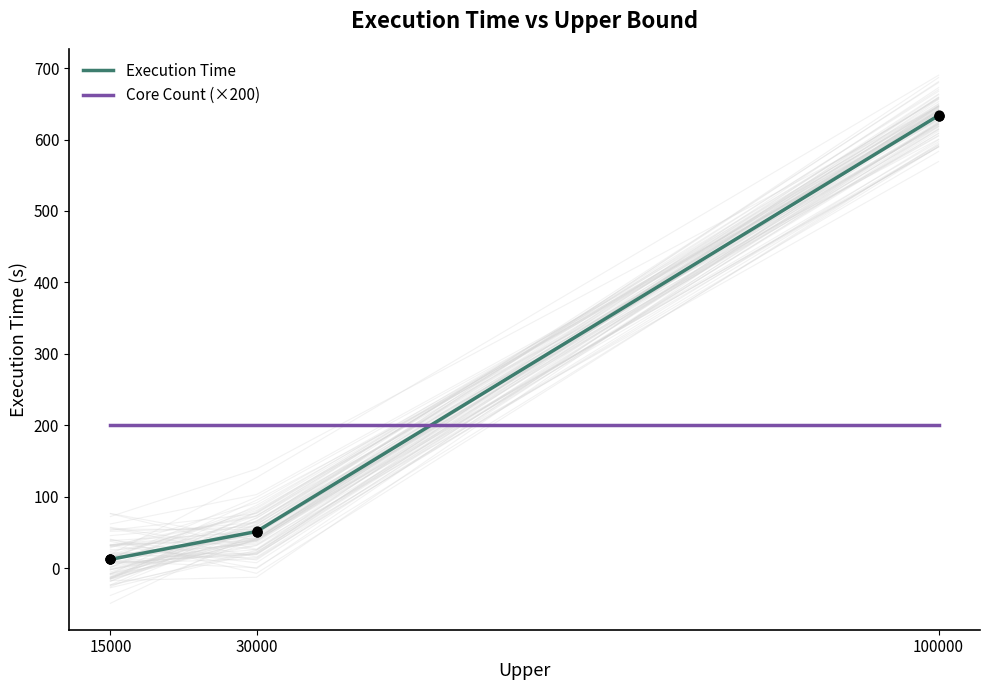

Which series reaches the minimum Y coordinate?

Execution Time